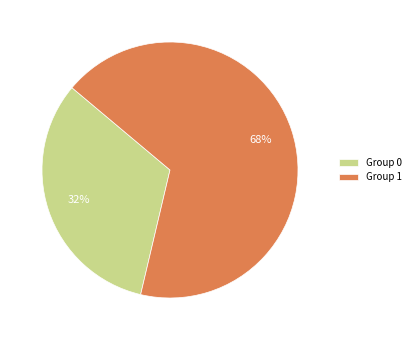

To the nearest percent, what is the average slice percentage?

50%